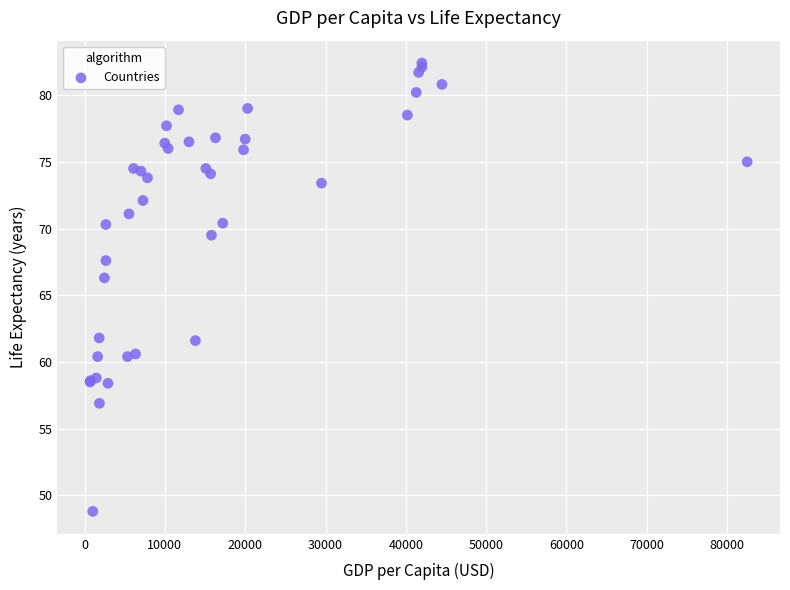

What Y value in the scatter plot is closest to 65?

66.3